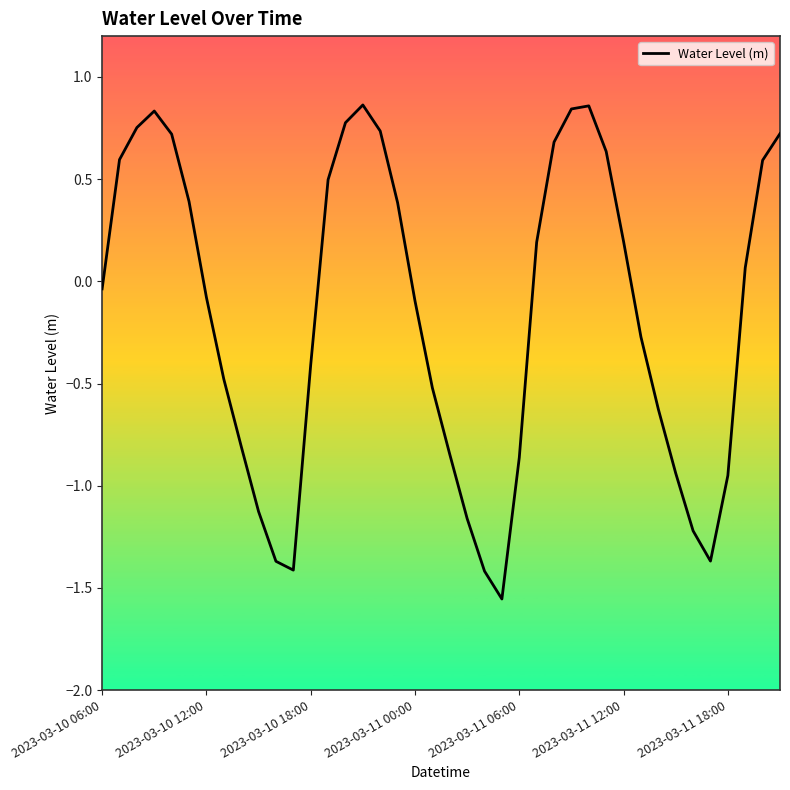

What is the difference between the maximum and minimum values?

2.4